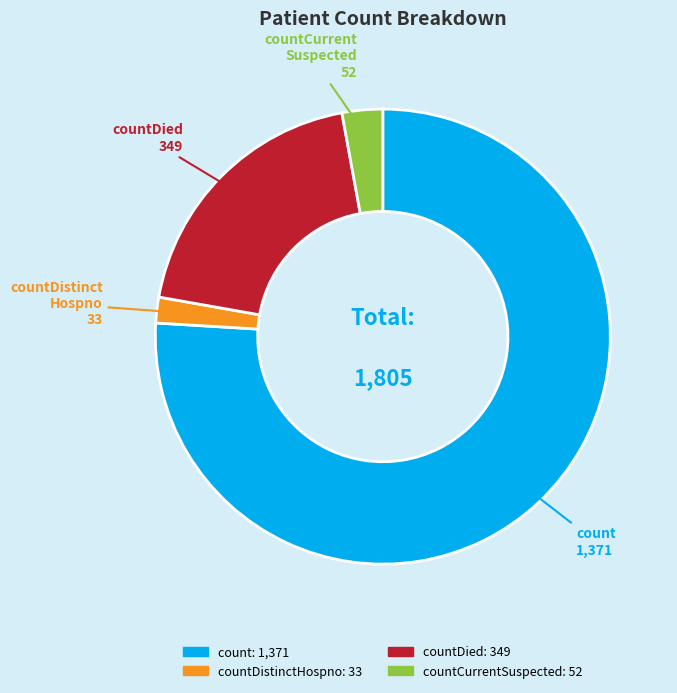

Does any single category account for the majority?

Yes